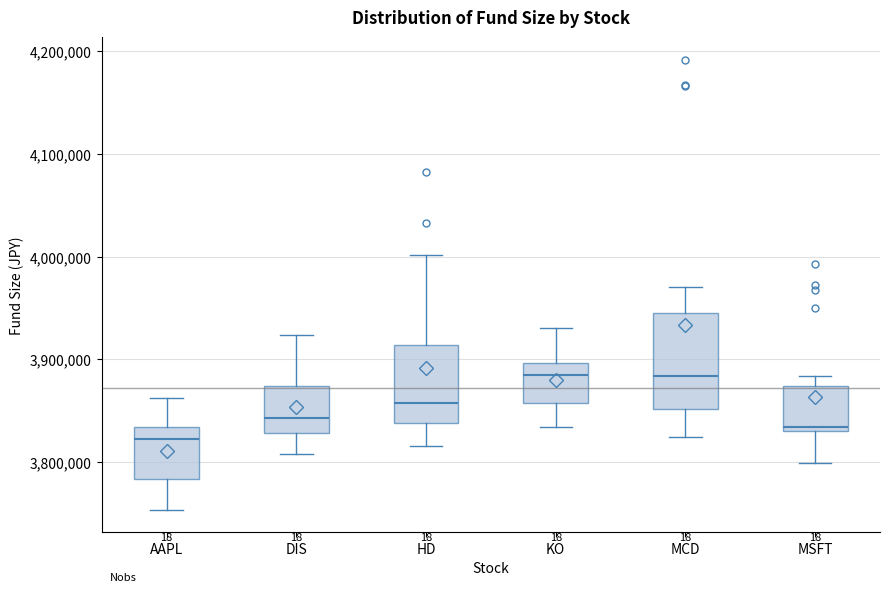

Which box is the tallest, from its lower edge to its upper edge?

MCD